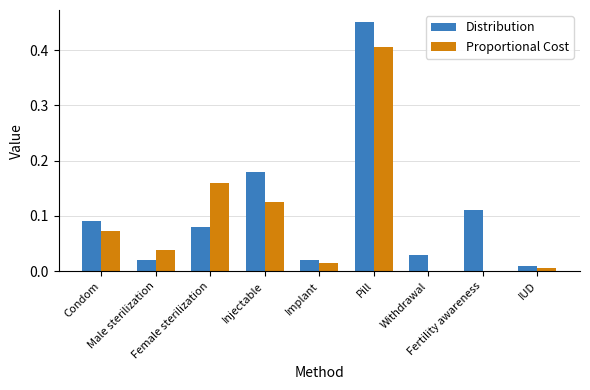

What is the difference between the maximum and minimum values in the Distribution series?

0.4